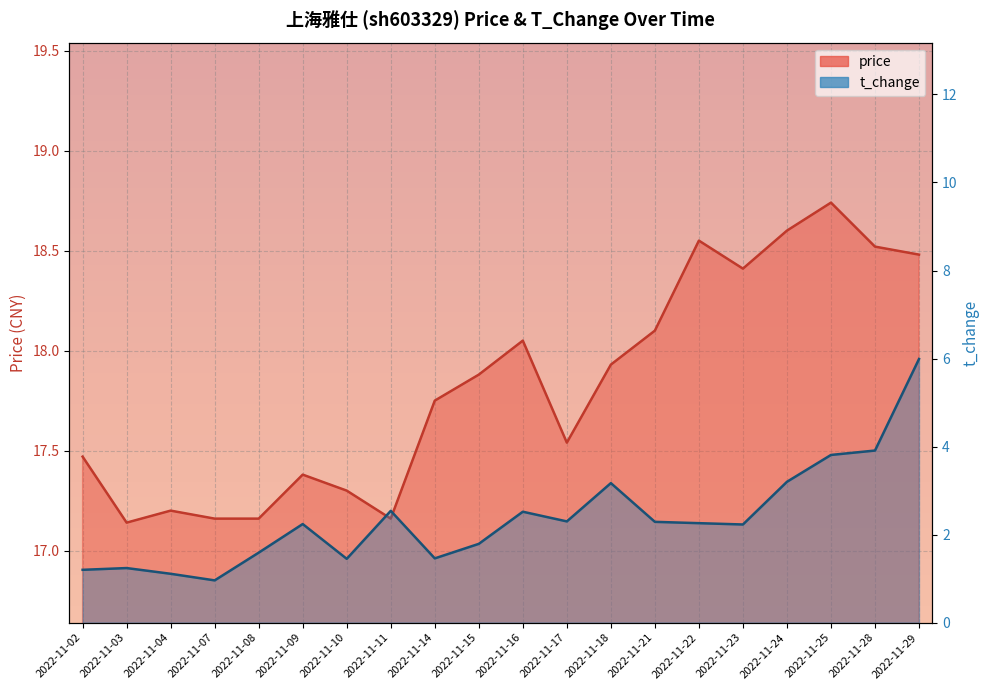

What is the value of the t_change point at the 8th from the left?

2.5